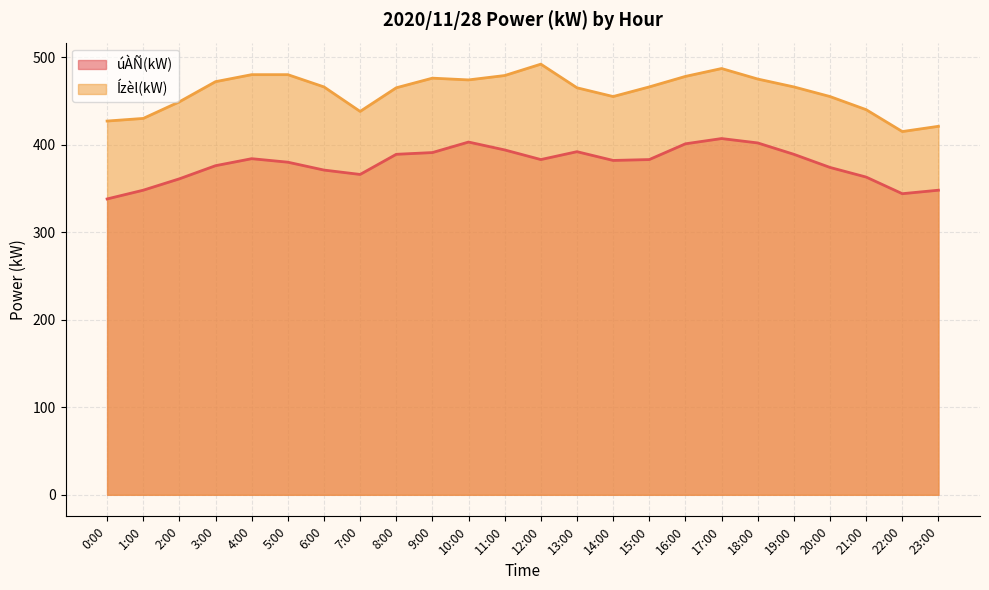

Reading left to right, transcribe all the data shown in this chart.

úÀÑ(kW): 338	348	361	376	384	380	371	366	389	391	403	394	383	392	382	383	401	407	402	389	374	363	344	348
Ízèl(kW): 427	430	449	472	480	480	466	438	465	476	474	479	492	465	455	466	478	487	475	466	455	440	415	421